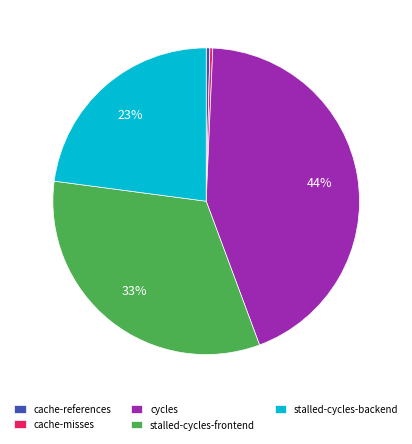

Does any single category account for the majority?

No